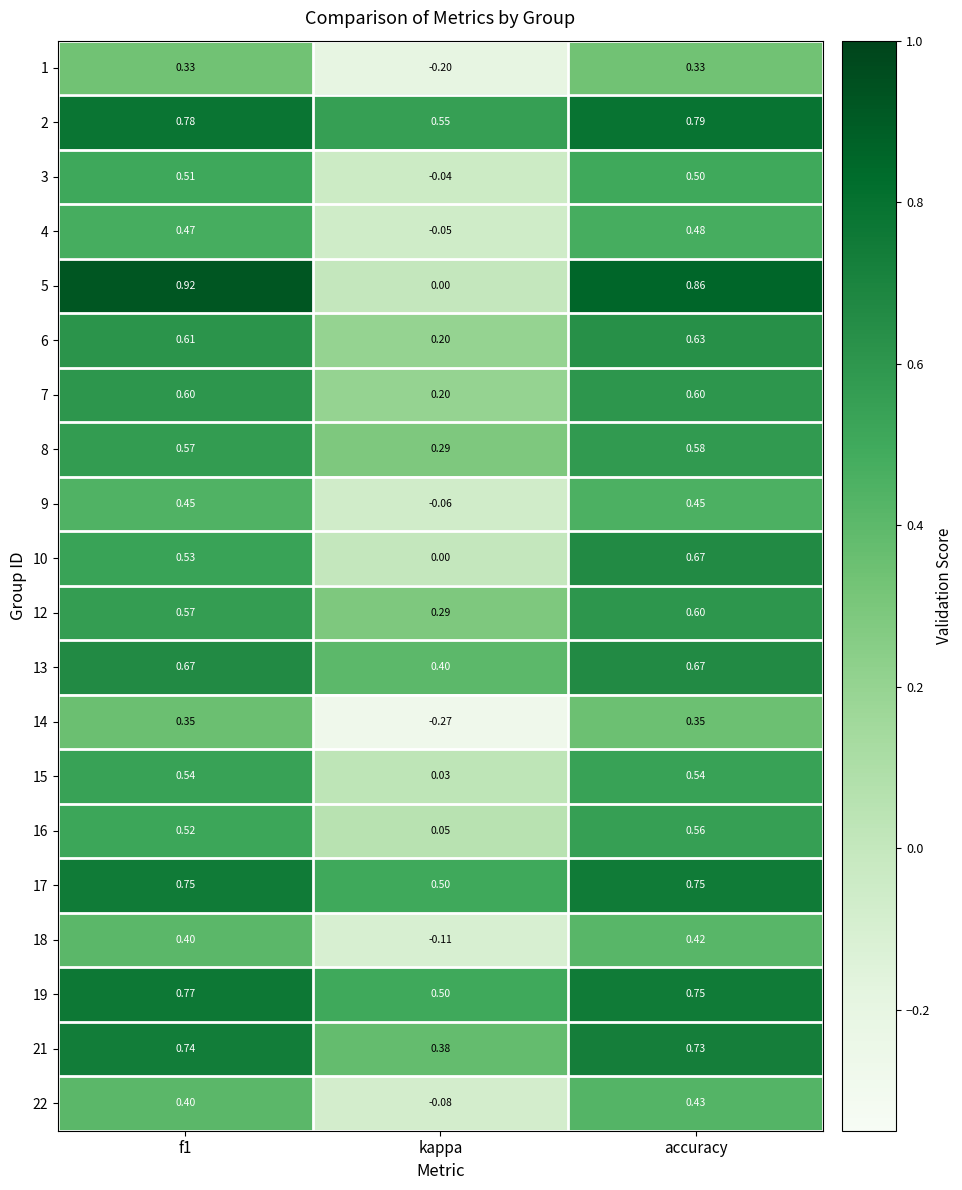

At which label is 7 closest to 0?

kappa